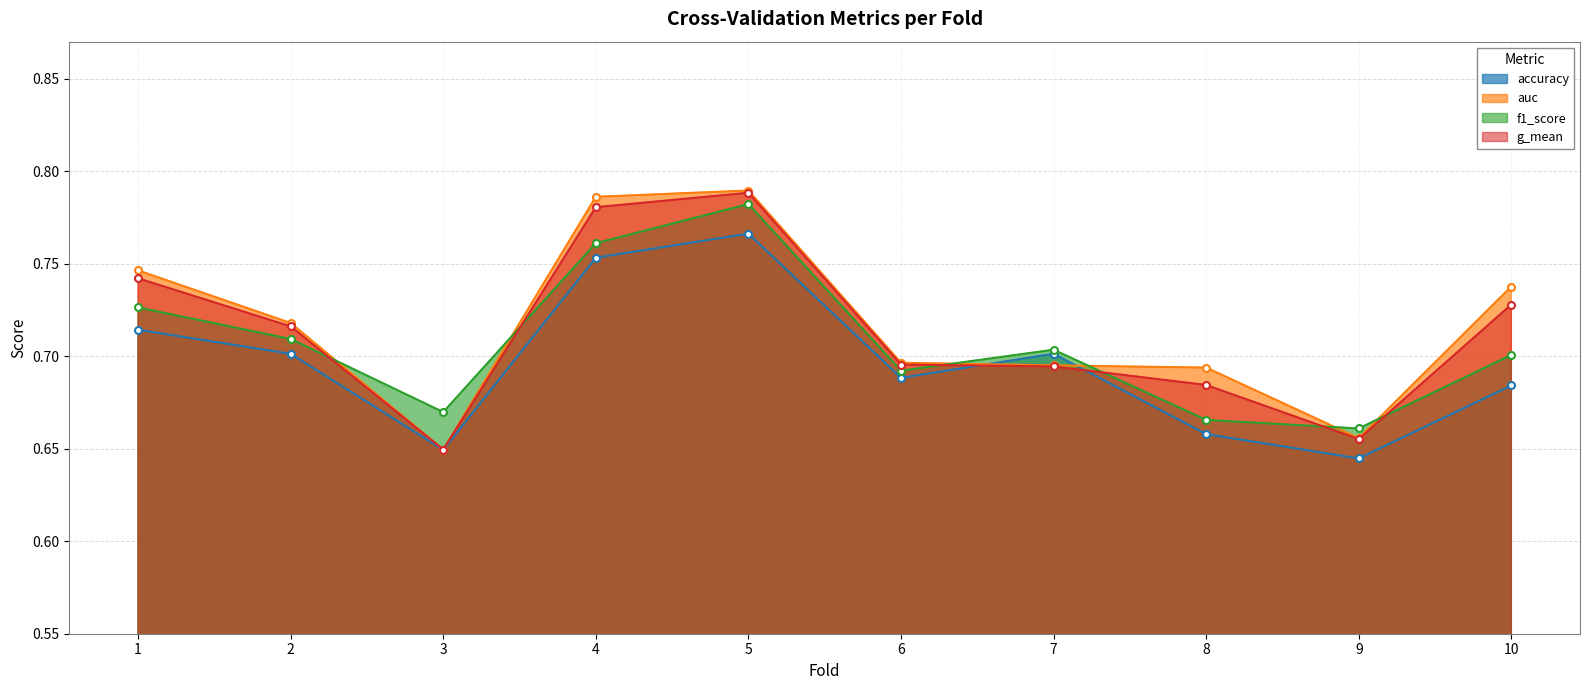

True or false: g_mean has a value of 1.1 at 9.

False